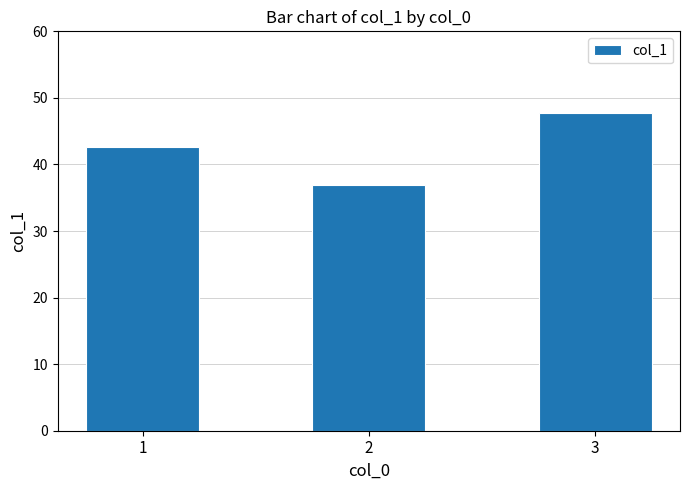

Where is the data nearest to the value 42?

1